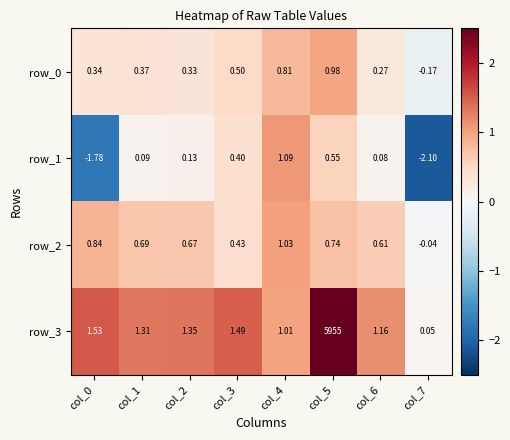

Is the value of row_3 at col_5 greater than the value of row_0 at col_4?

Yes